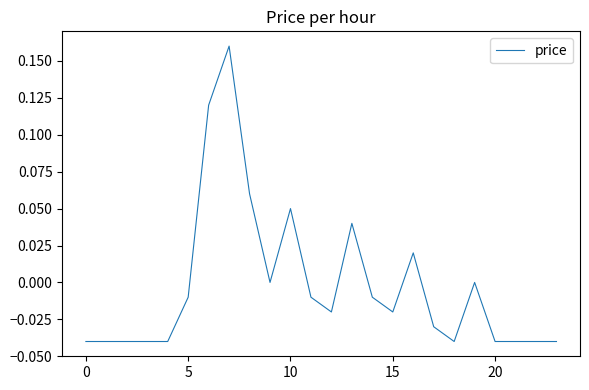

How many lines are shown in the chart?

1